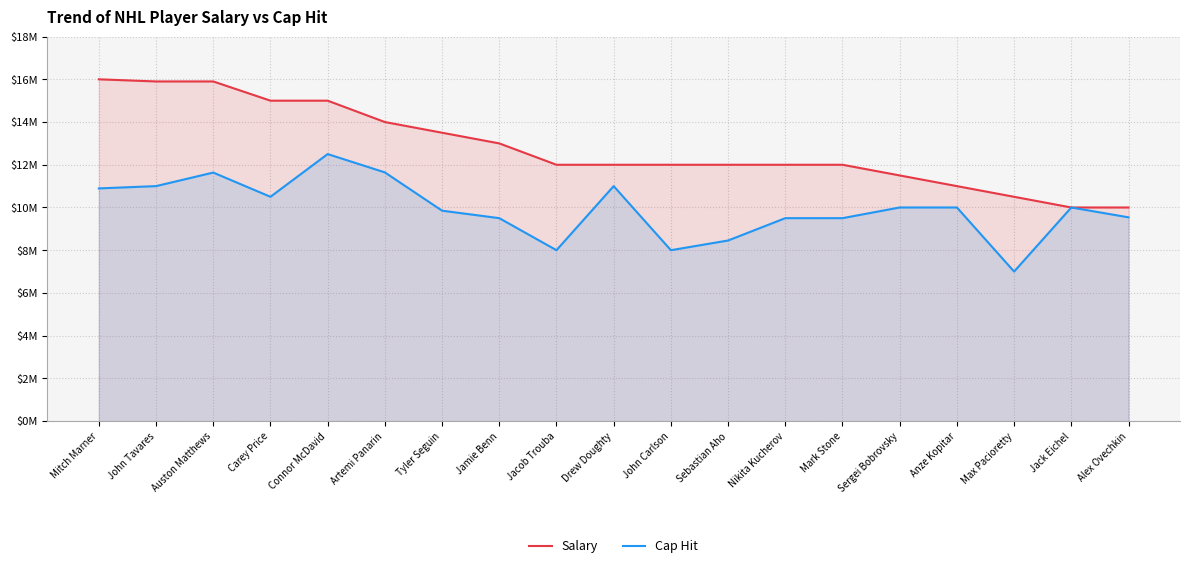

True or false: Cap Hit has a value of 8454000 at Sebastian Aho.

True